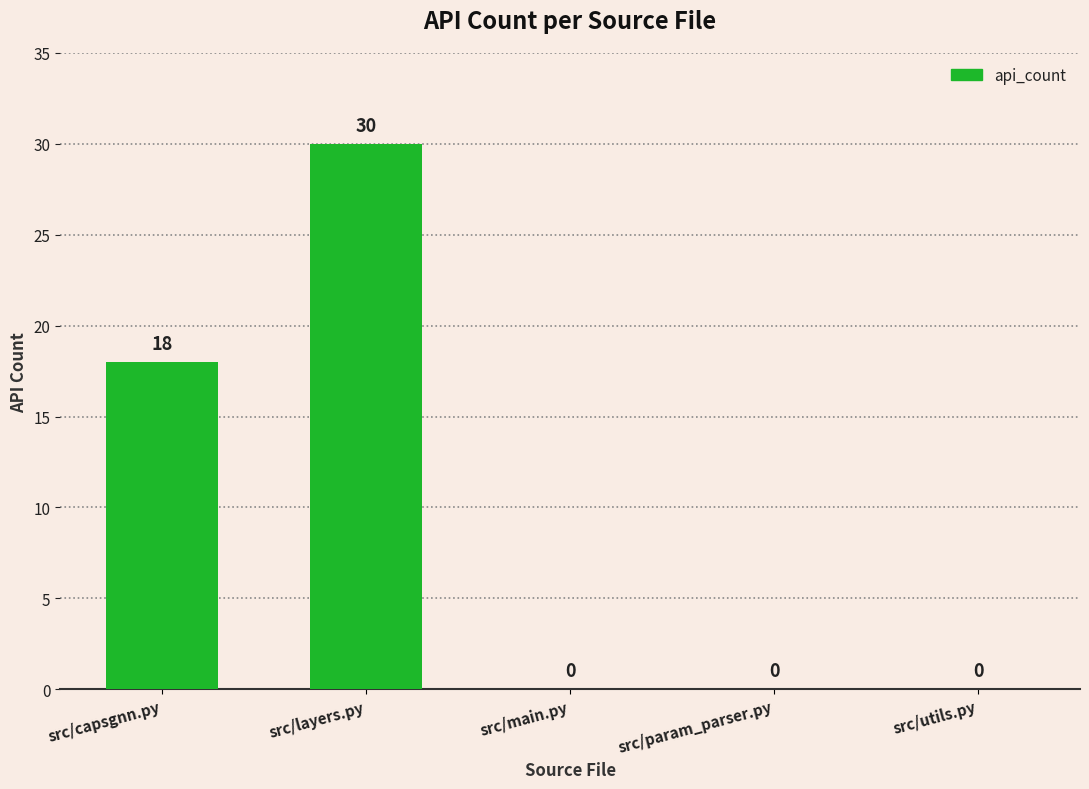

Read the value at src/layers.py.

30